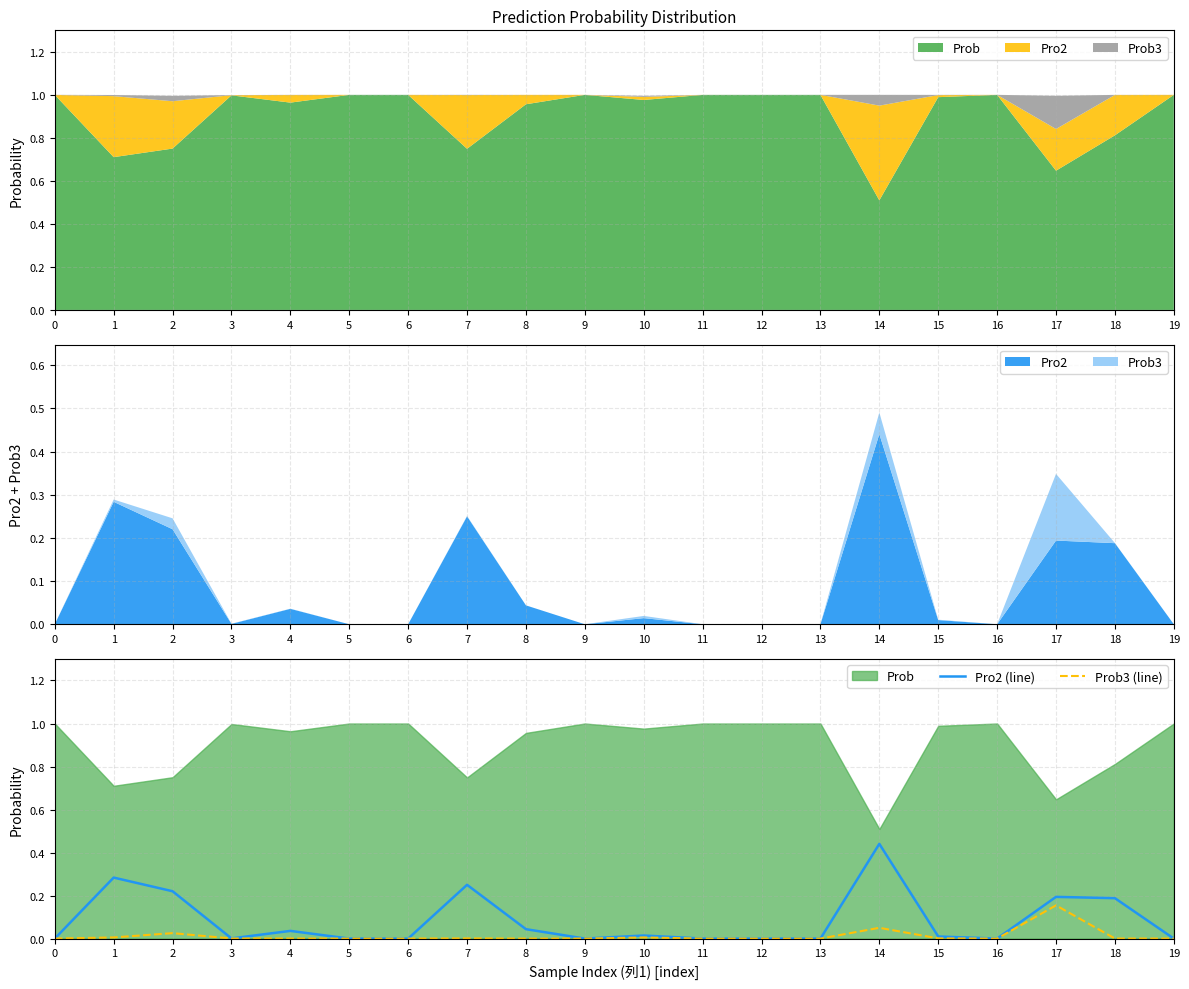

The value of Pro2 (line) at 18 is 0.2. True or false?

True